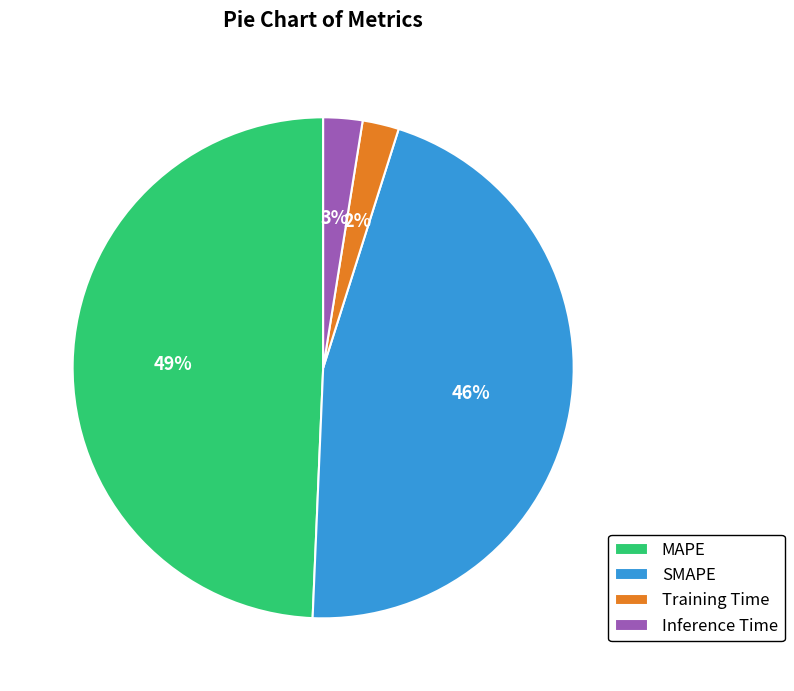

To the nearest percent, what is the difference between the largest and smallest slice percentages?

47%